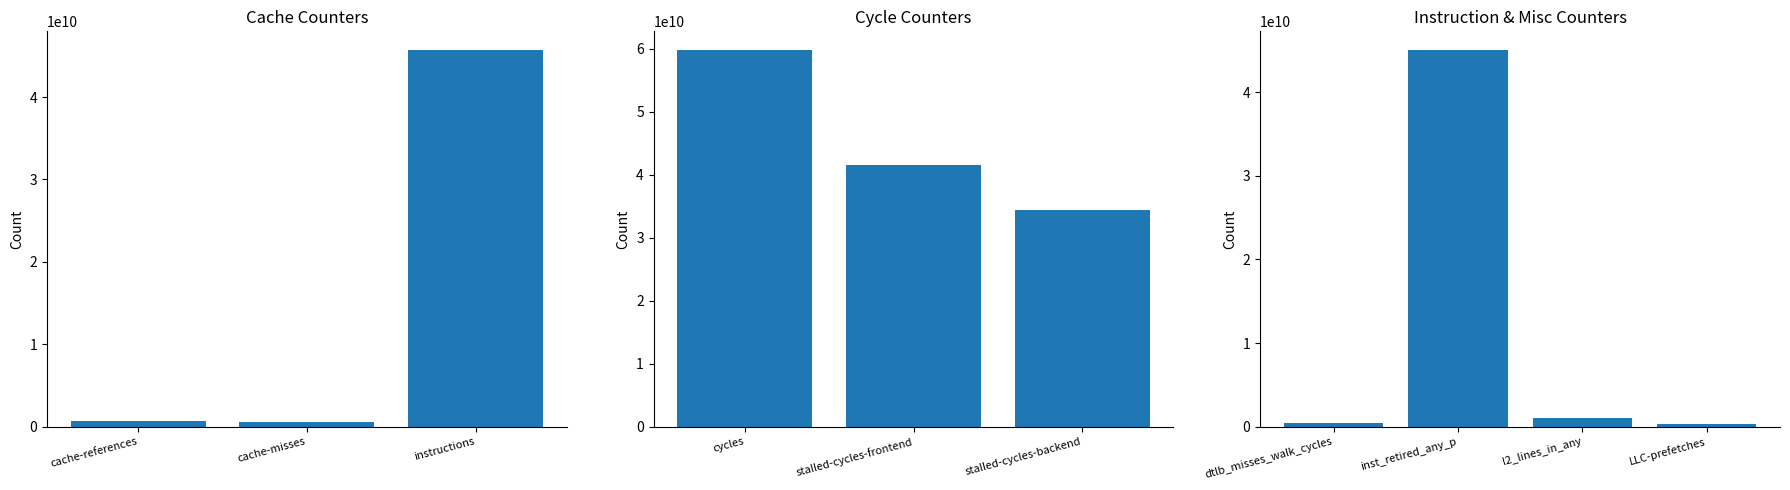

Reading right to left, list all the values displayed in this chart.

344541050	1034614125	45037751123	430897603	34372022170	41534895488	59767463719	45693126056	583706071	678681871